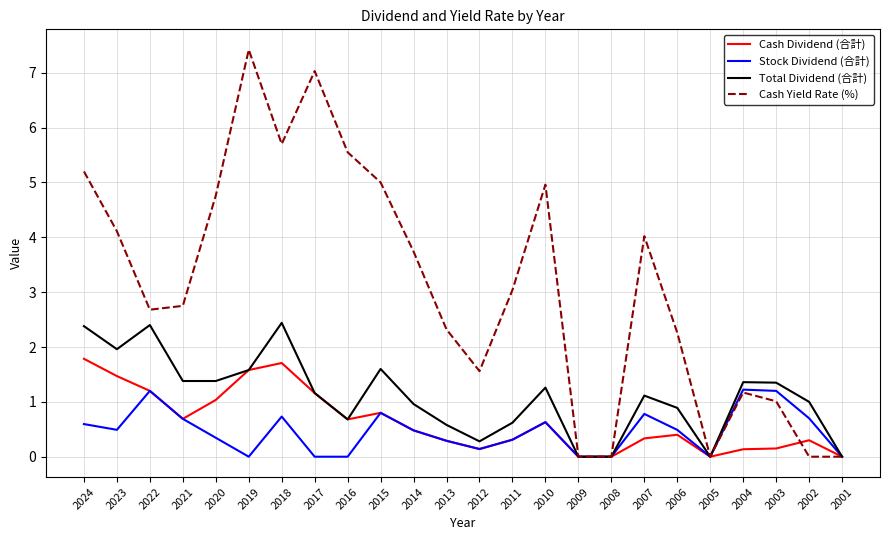

What is the difference between the Cash Dividend (合計) values at 2015 and 2014?

0.3